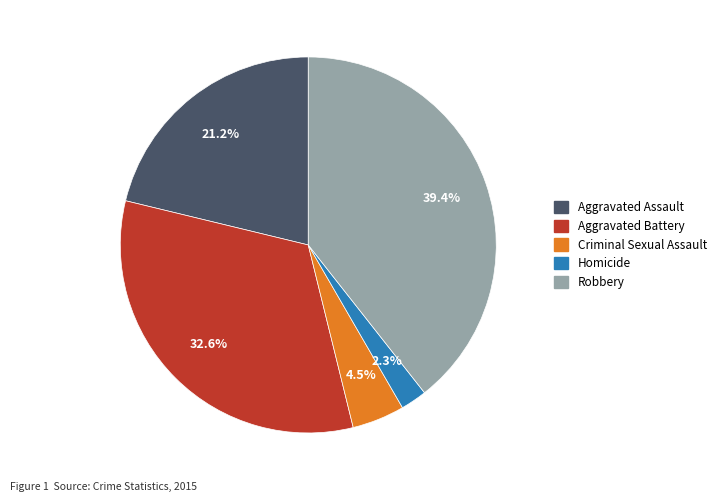

Is it true that Aggravated Battery is 41% of the pie?

False